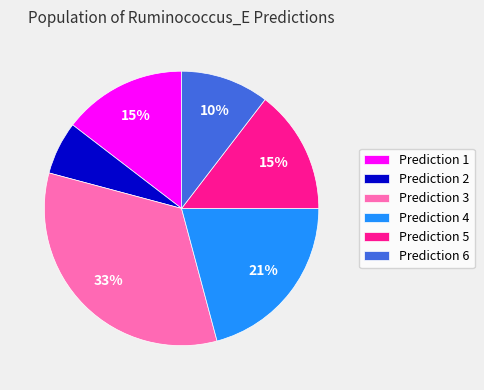

To the nearest percent, what is the average slice percentage?

17%